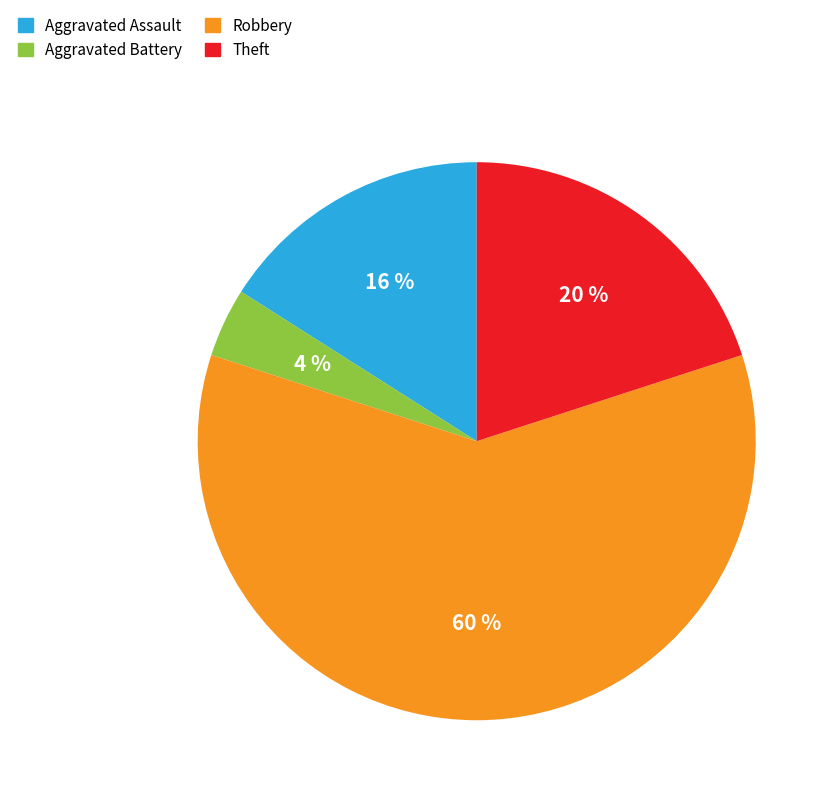

Which has a higher value, Robbery or Aggravated Battery?

Robbery